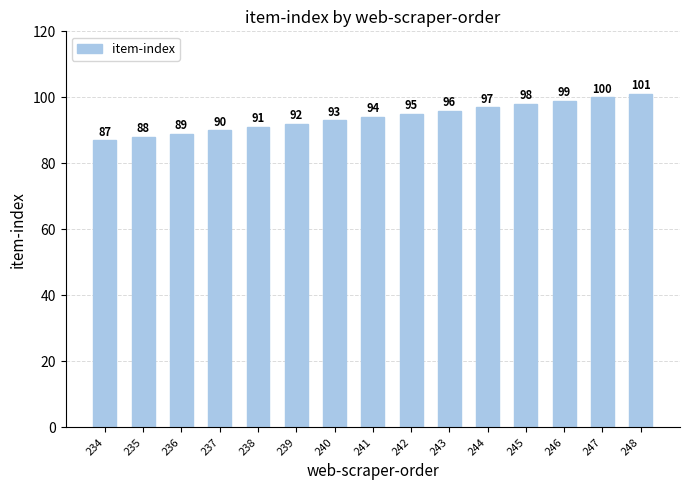

Reading left to right, what are all the values shown in this chart?

87	88	89	90	91	92	93	94	95	96	97	98	99	100	101